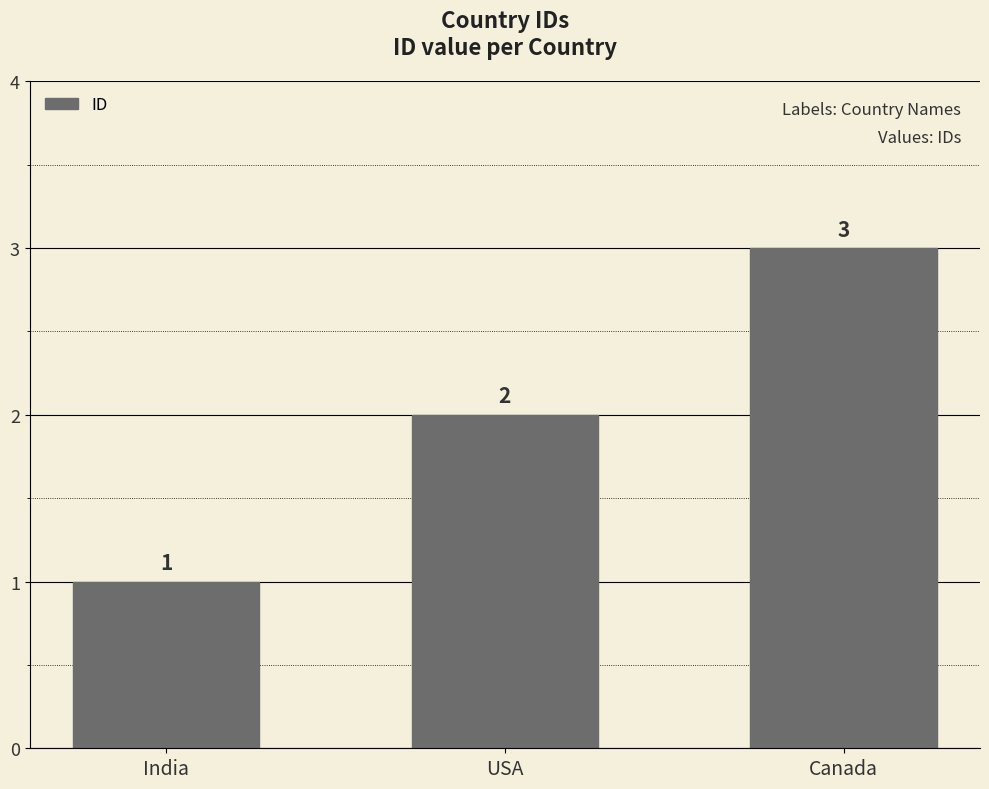

What is the average value?

2